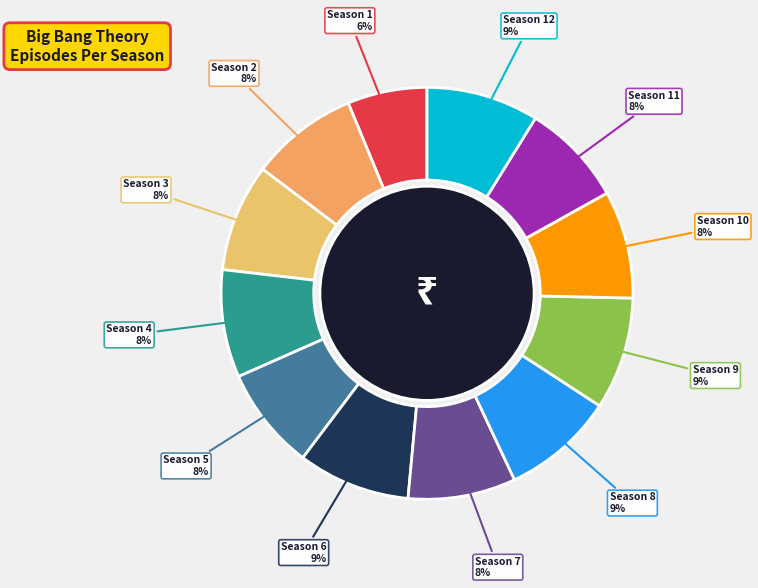

To the nearest percent, what is the average slice percentage?

8%